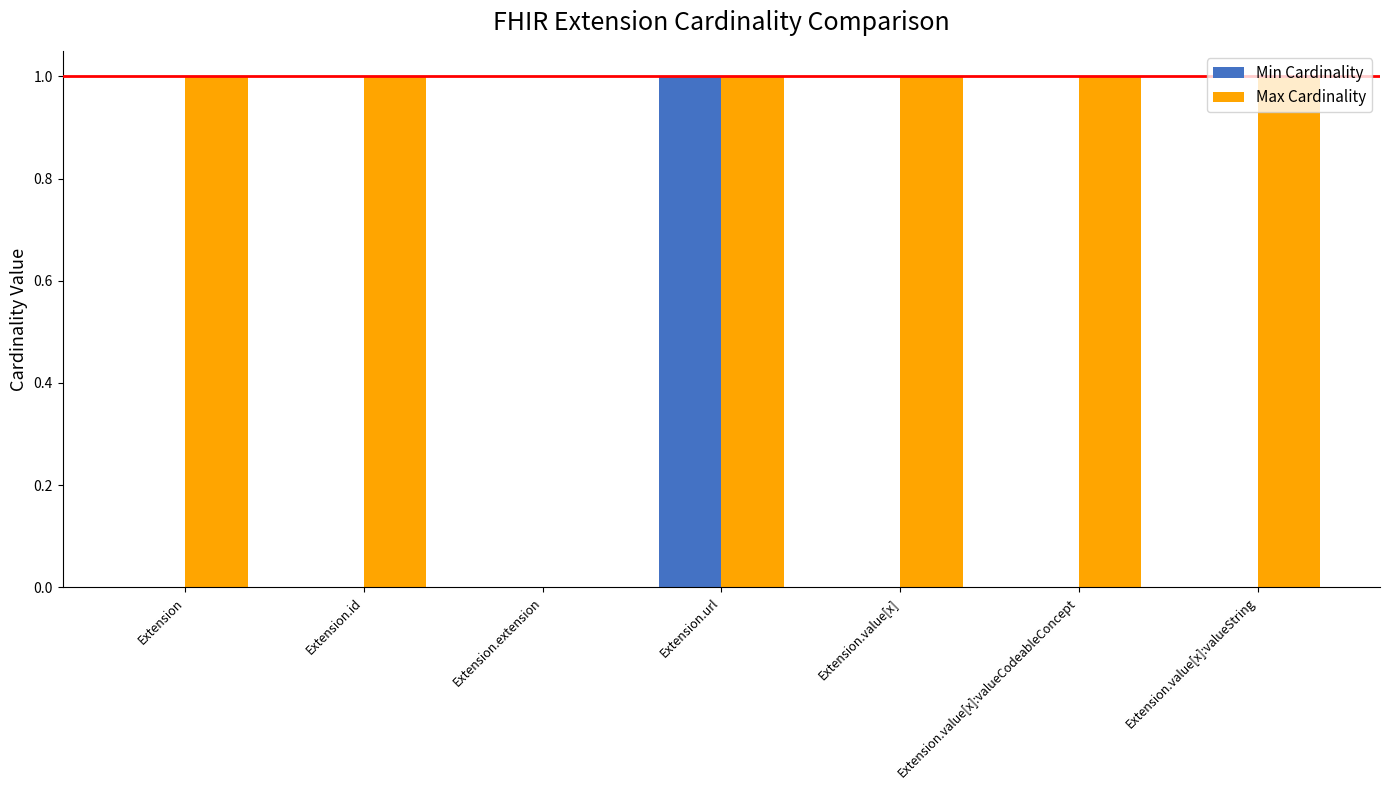

Does the chart contain stacked bars?

No